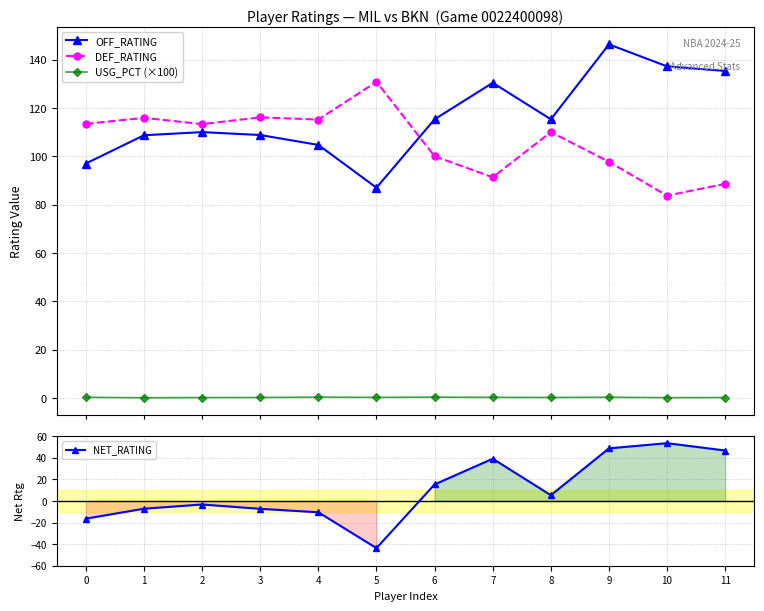

Reading left to right, extract all data points from this chart.

OFF_RATING: 0=97.0	1=108.7	2=110.0	3=108.8	4=104.7	5=87.0	6=115.3	7=130.4	8=115.3	9=146.3	10=137.2	11=135.3
DEF_RATING: 0=113.4	1=115.9	2=113.3	3=116.1	4=115.2	5=130.8	6=100.0	7=91.3	8=110.0	9=97.7	10=83.7	11=88.6
USG_PCT (×100): 0=0.3	1=0.1	2=0.2	3=0.2	4=0.3	5=0.2	6=0.3	7=0.2	8=0.2	9=0.3	10=0.1	11=0.2
NET_RATING: 0=-16.4	1=-7.2	2=-3.3	3=-7.3	4=-10.5	5=-43.7	6=15.3	7=39.1	8=5.3	9=48.7	10=53.5	11=46.7